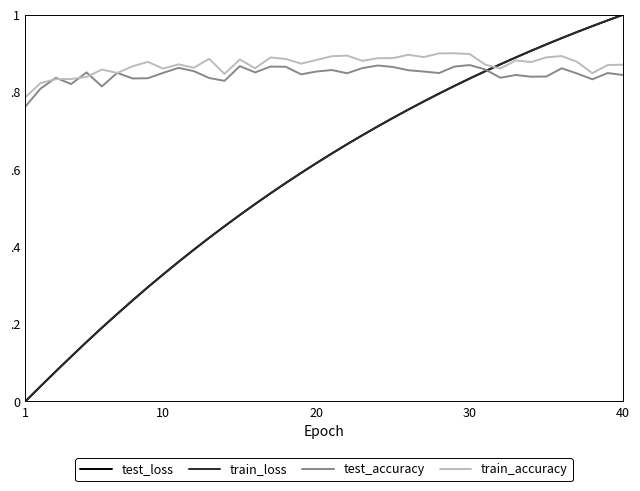

At which label is train_accuracy closest to 0?

1